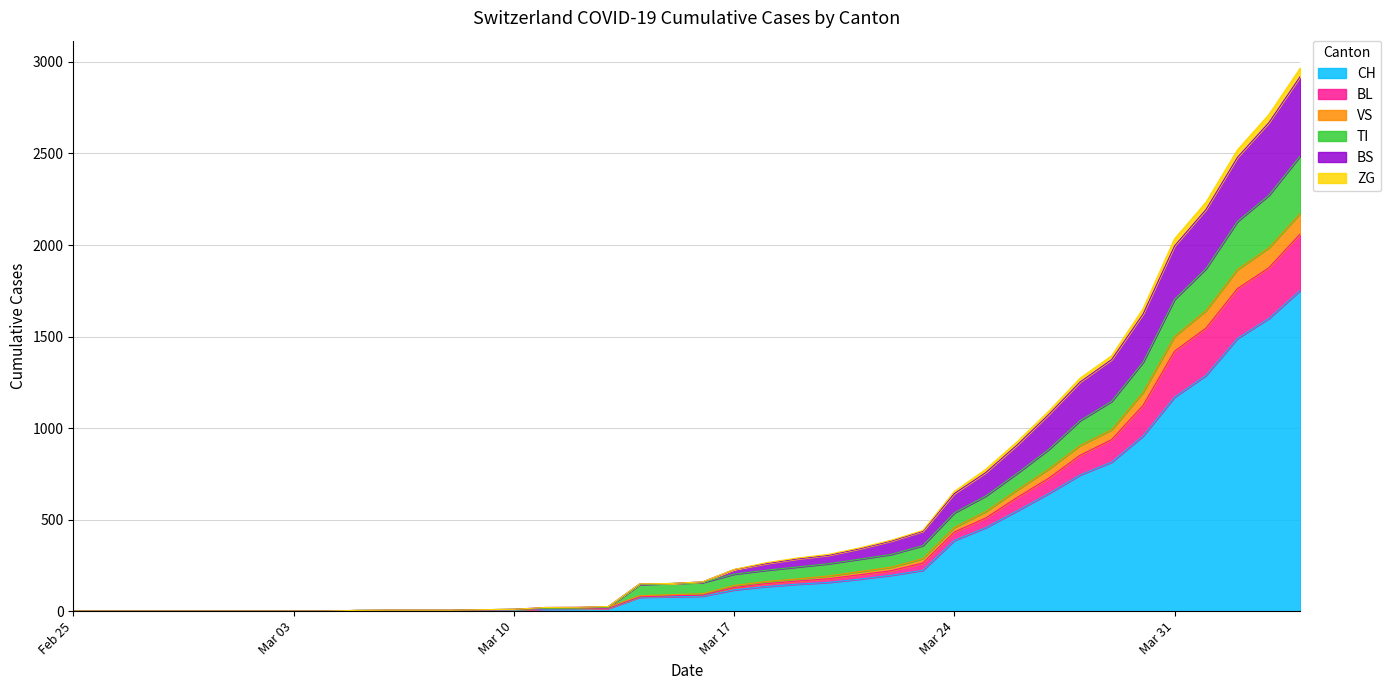

Does the chart have visible grid lines?

Yes